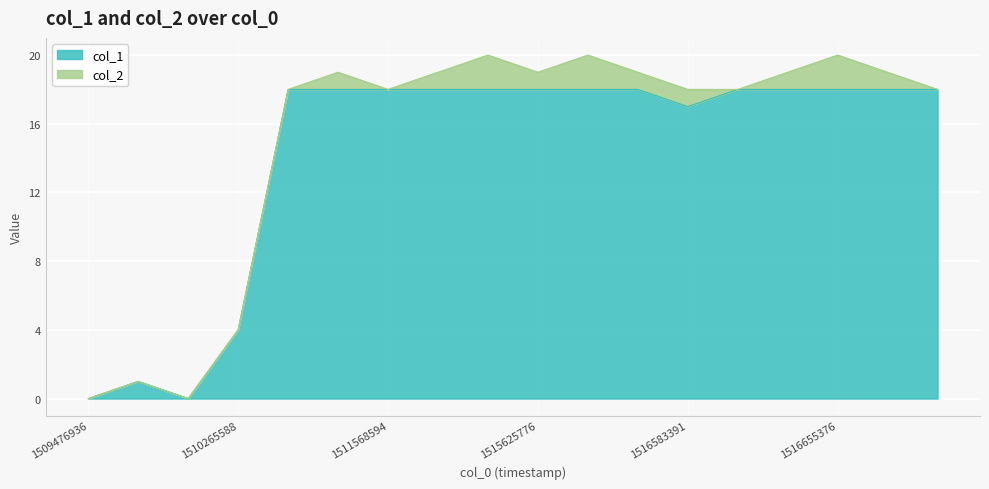

List the labels in order of value, largest first.

1510321893, 1510452573, 1511568594, 1513019358, 1514389118, 1515625776, 1516219792, 1516298983, 1516594171, 1516633778, 1516655376, 1517260170, 1519315773, 1516583391, 1510265588, 1509973763, 1509476936, 1509988166